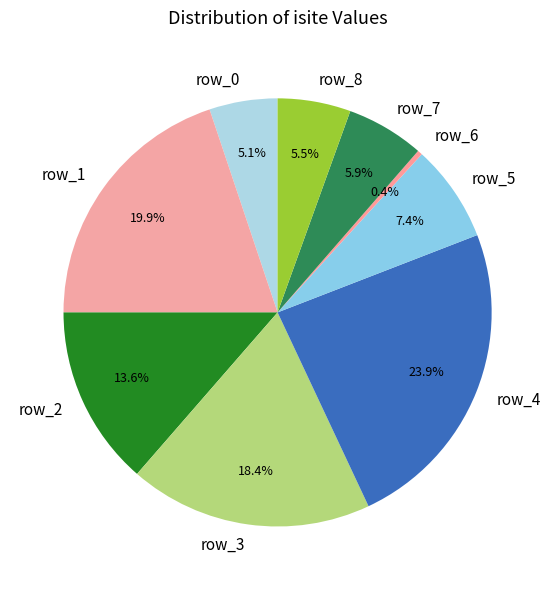

What percentage do row_0 and row_5 together represent?

12.5%